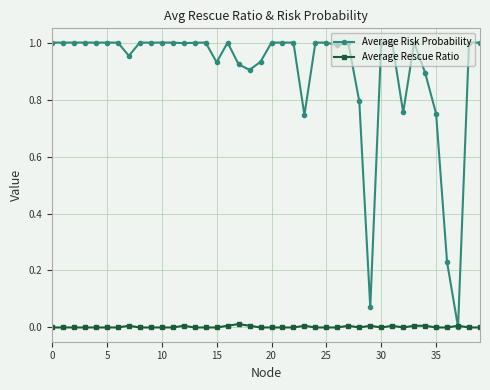

What are all the series names shown in the legend?

Average Risk Probability, Average Rescue Ratio